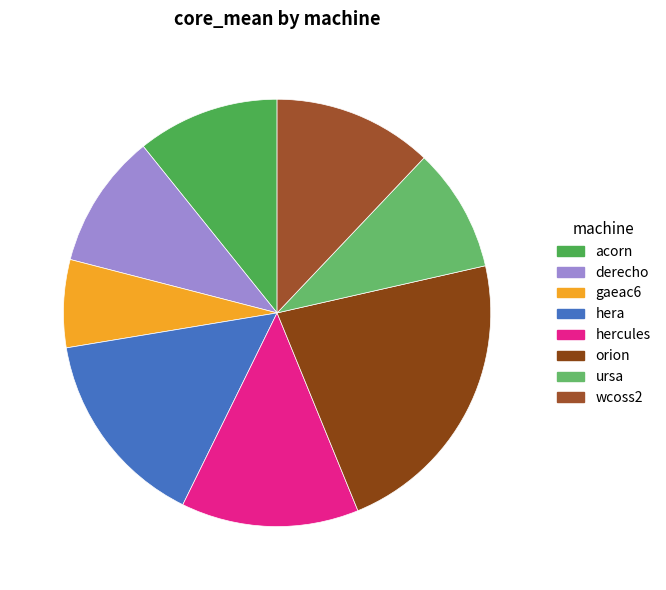

How many segments does this pie chart have?

8